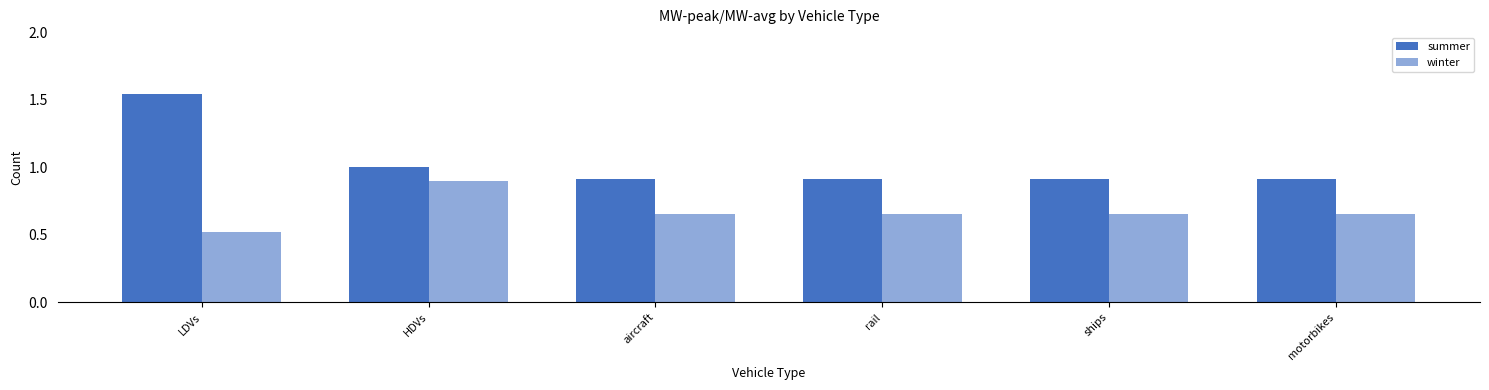

Between rail and ships, which series saw the biggest shift?

summer